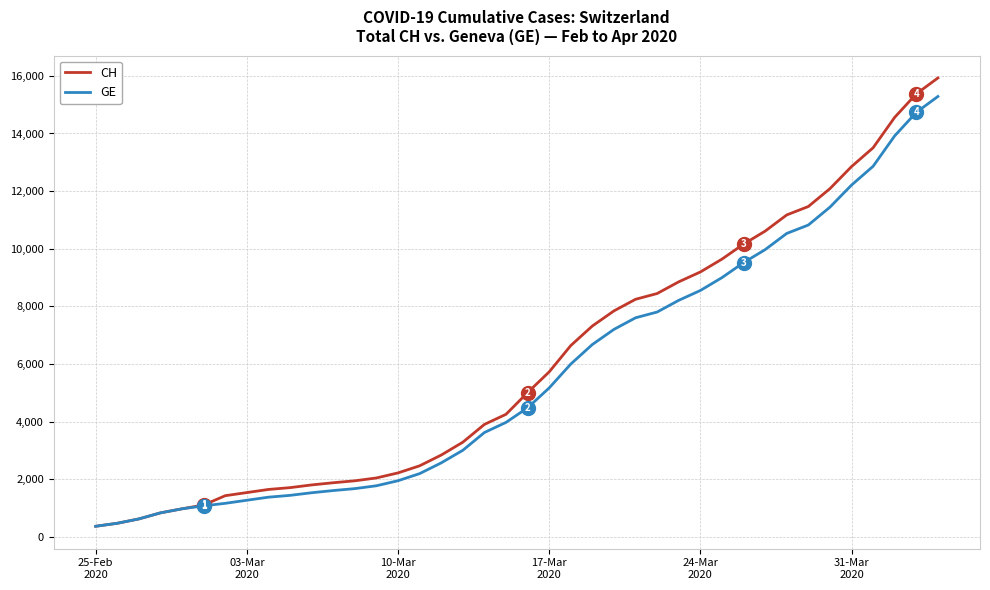

What is the smallest value displayed?

375